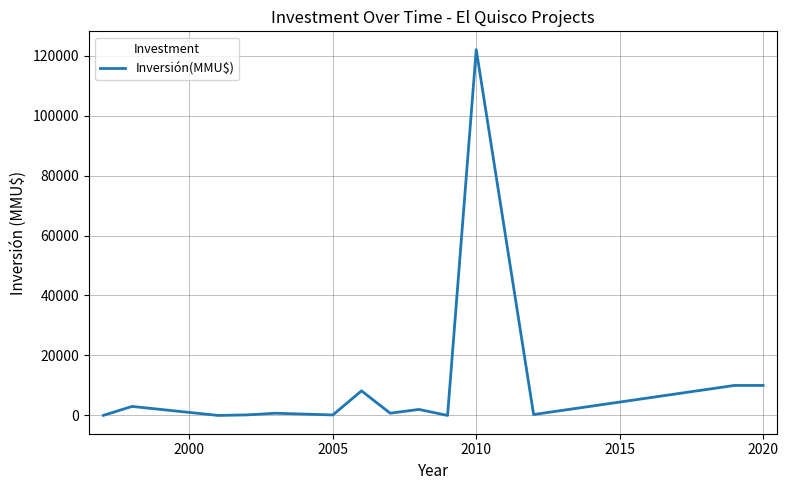

What is the difference between the maximum and minimum values?

122000